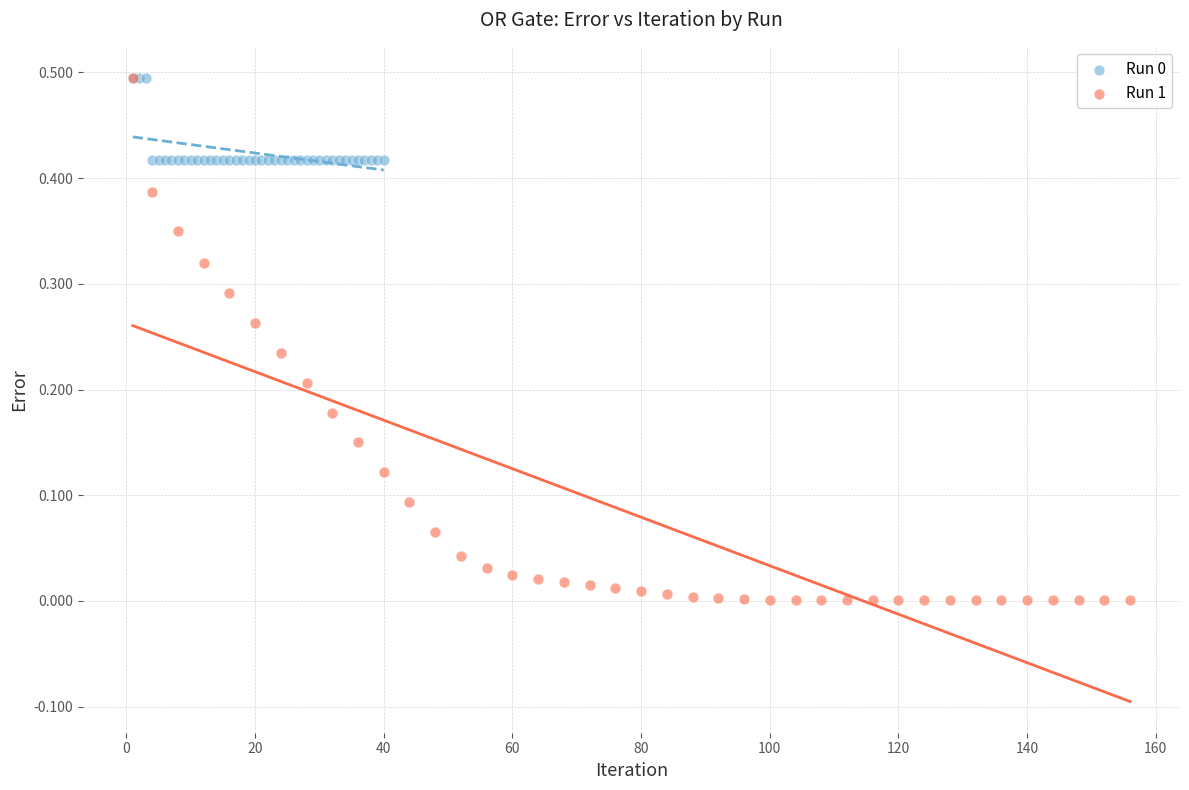

Which series has the largest Y range (max minus min)?

Run 1